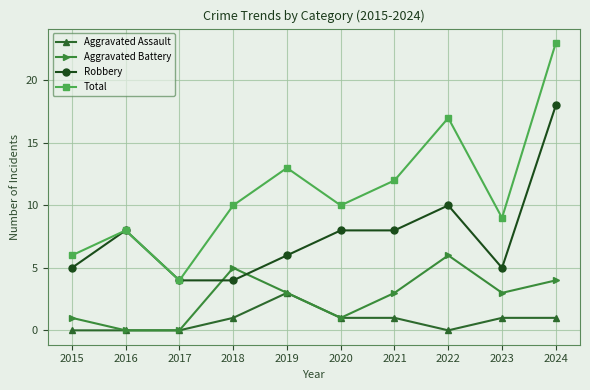

What is the sum of all Aggravated Battery values?

26